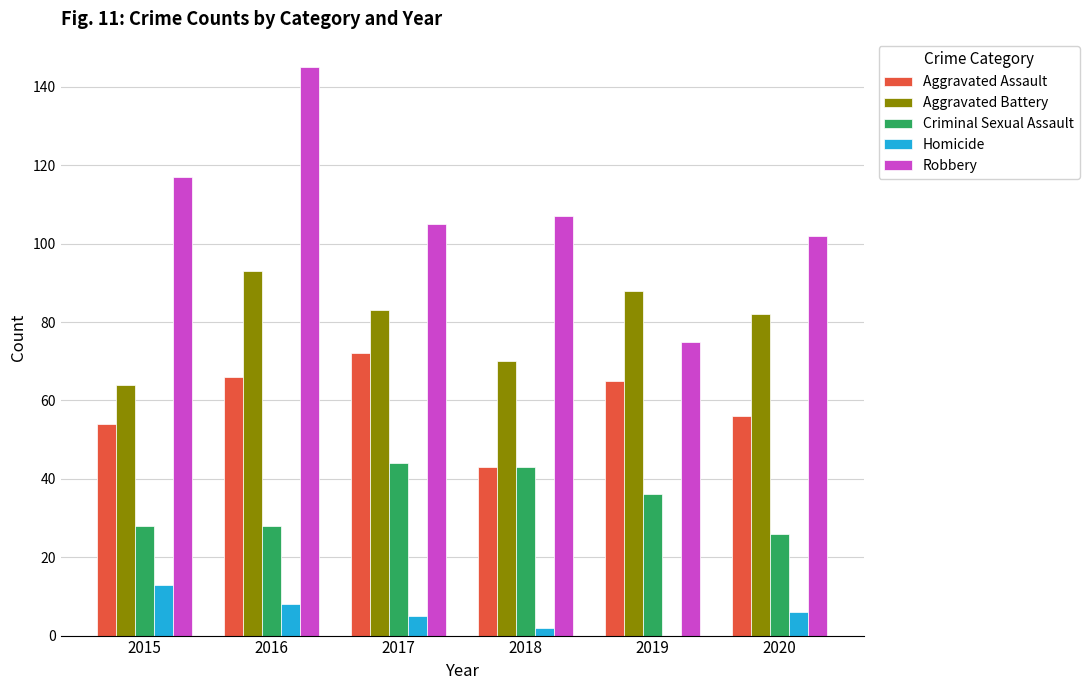

Reading left to right, extract all data points from this chart.

Aggravated Assault: 54	66	72	43	65	56
Aggravated Battery: 64	93	83	70	88	82
Criminal Sexual Assault: 28	28	44	43	36	26
Homicide: 13	8	5	2	0	6
Robbery: 117	145	105	107	75	102